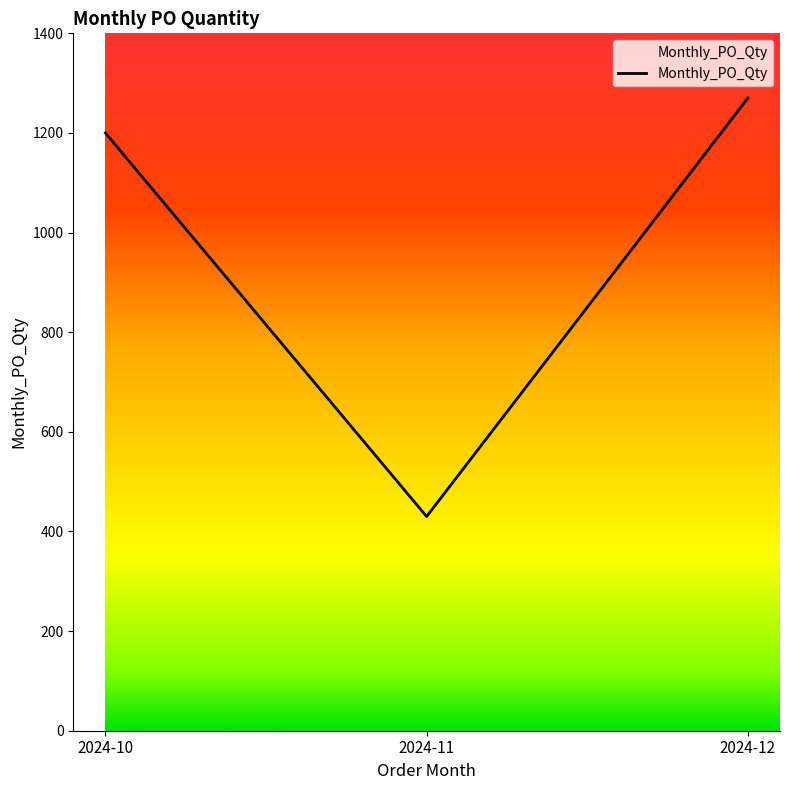

List the labels in order of value, smallest first.

2024-11, 2024-10, 2024-12